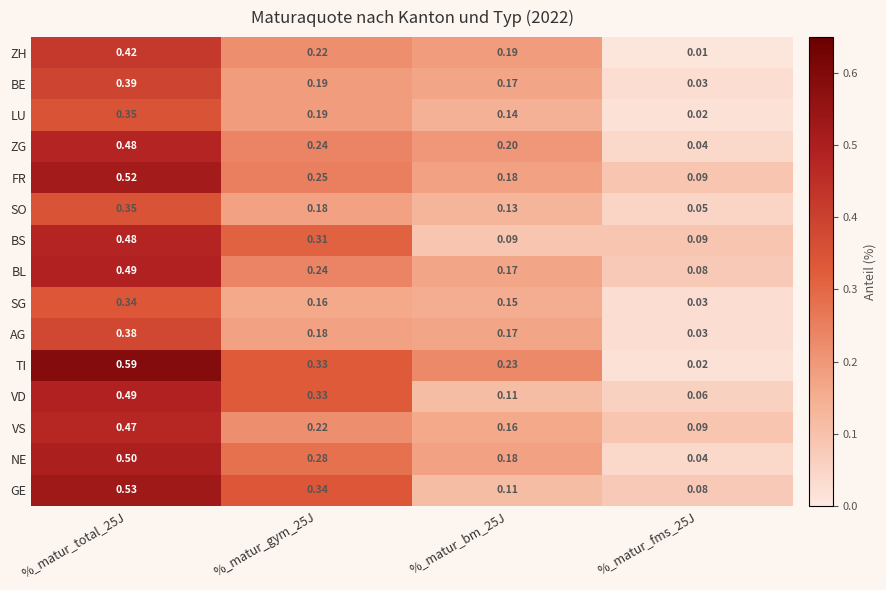

Which series has the largest total across all categories?

TI